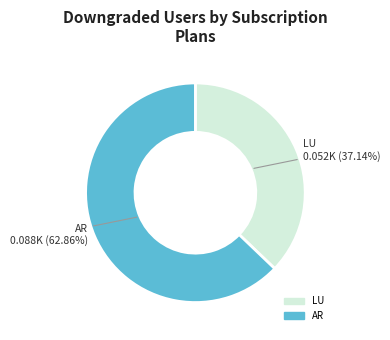

Is there a majority slice in this chart?

Yes